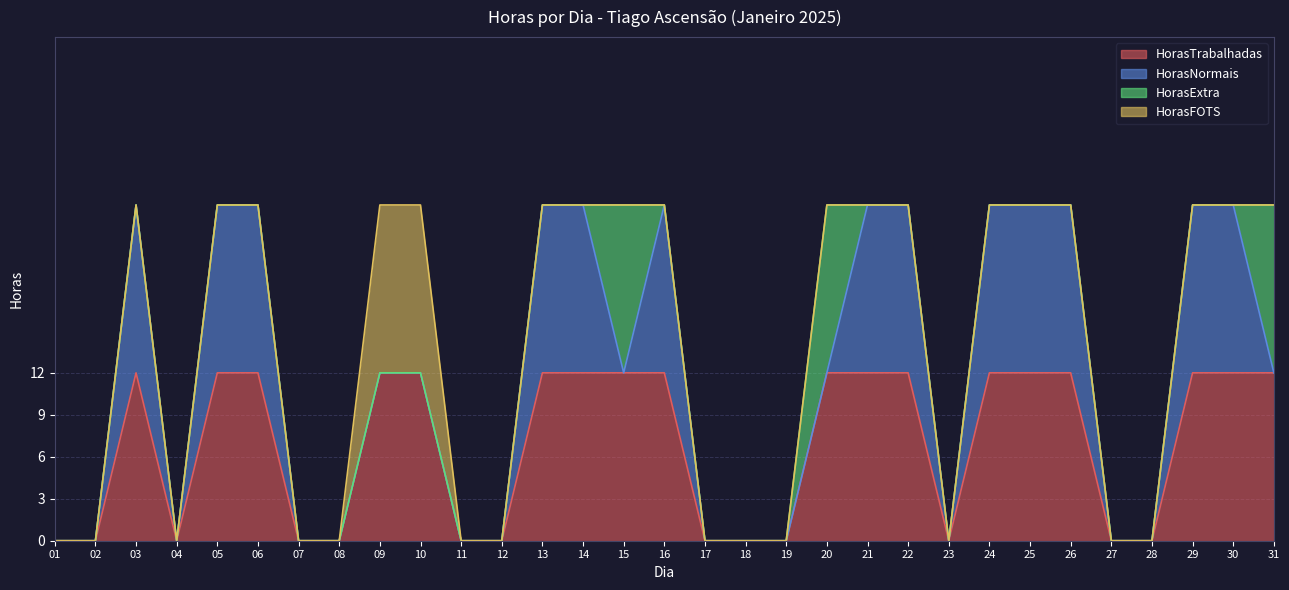

The HorasTrabalhadas series shows 21 at 15. True or false?

False